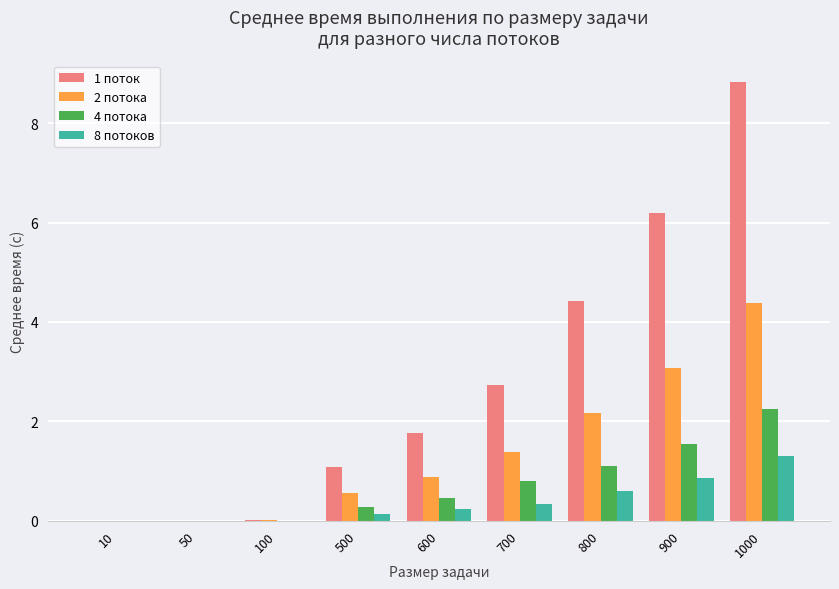

At which category is the sum across all series the highest?

1000